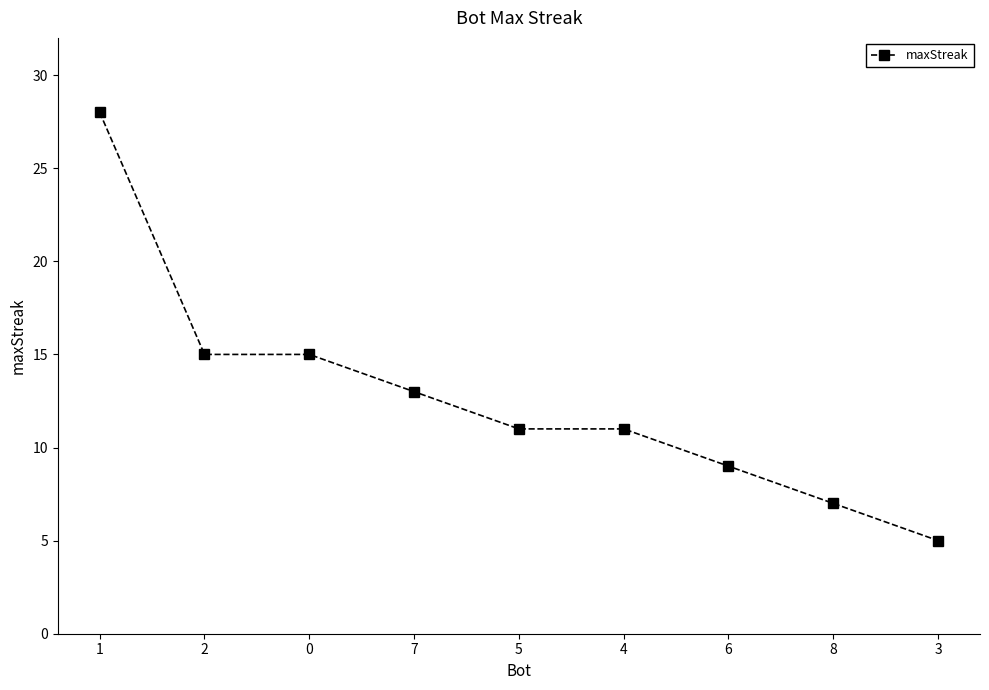

What is the label of the 6th point from the right?

7